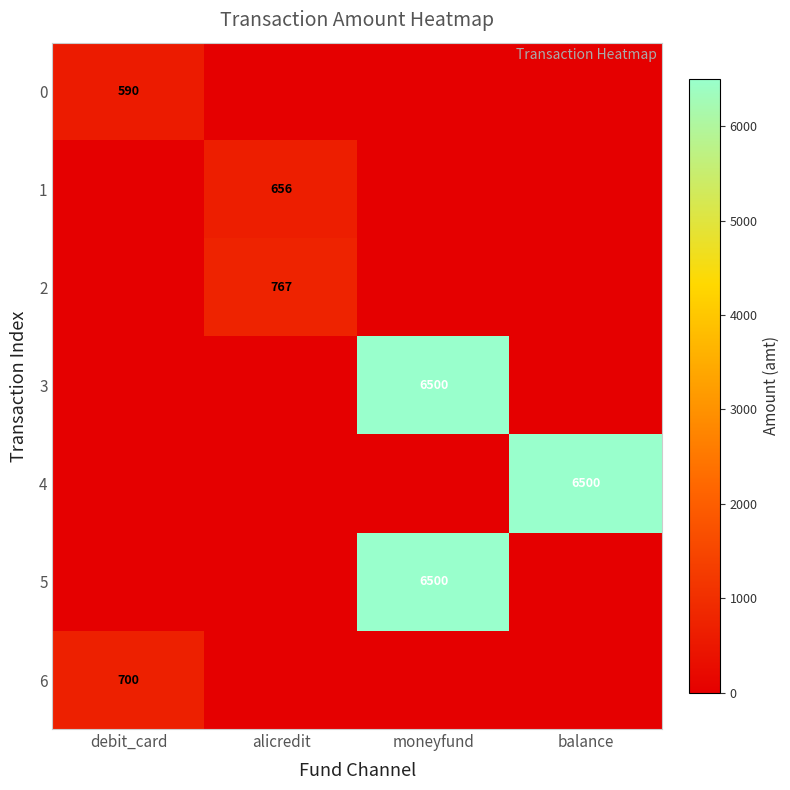

True or false: 4 has a value of 6500 at balance.

True